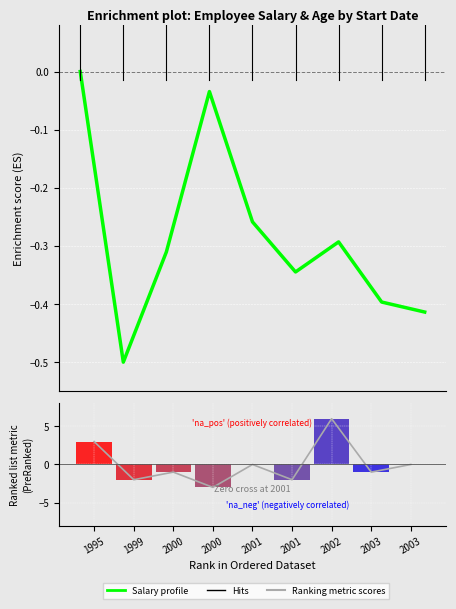

How many positive values does the Ranking metric scores series have?

2